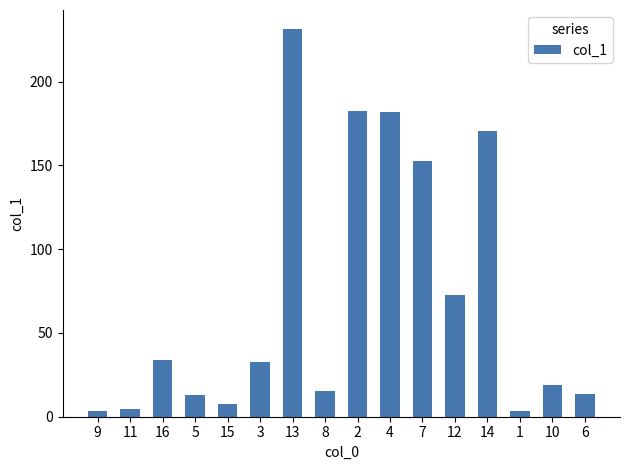

What is the difference between the second highest and second lowest values?

178.7